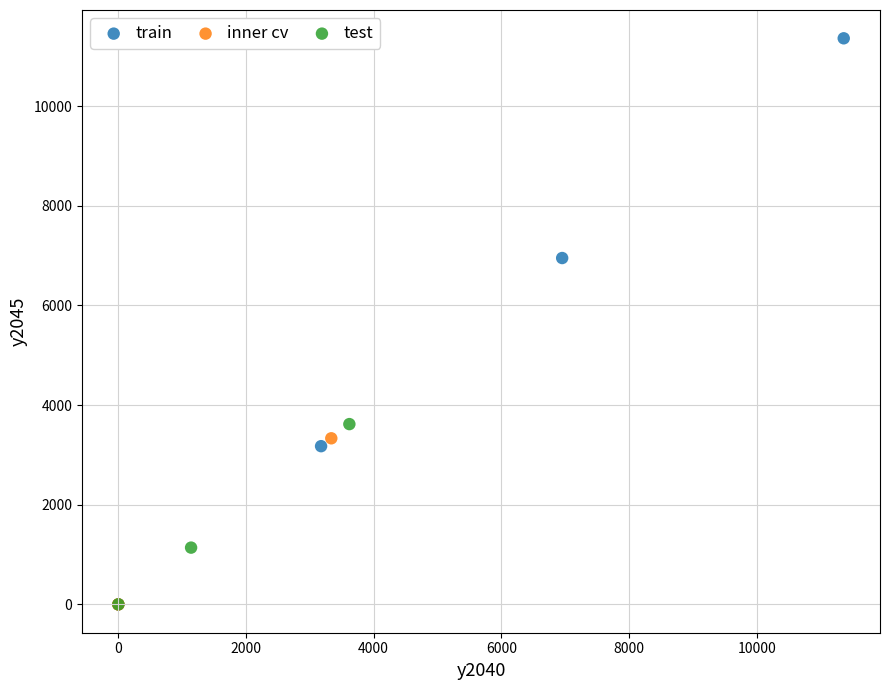

Which series reaches the maximum Y coordinate?

train